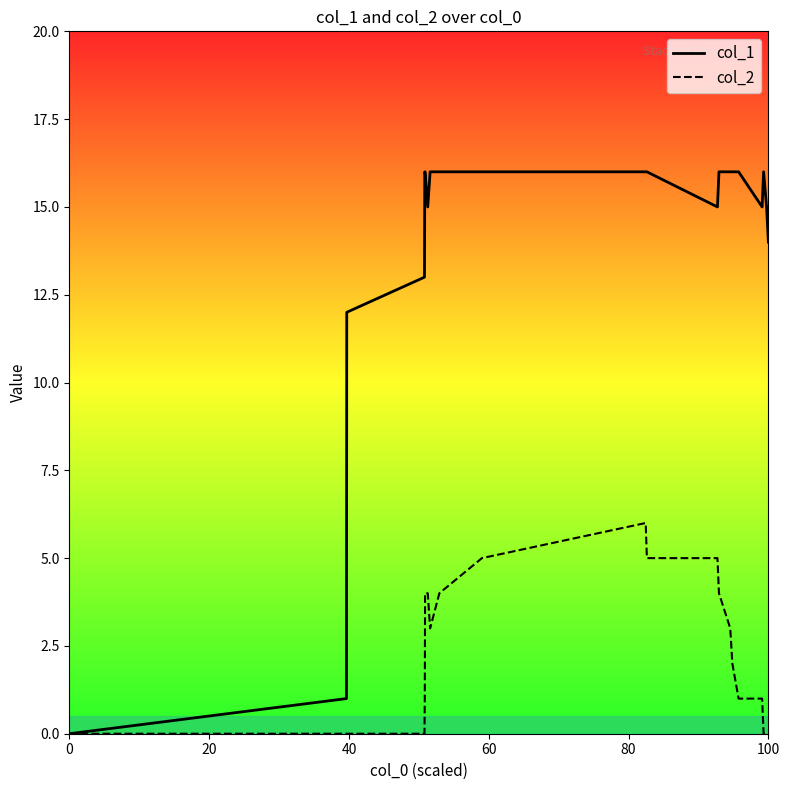

How many categories are shown in the chart?

21